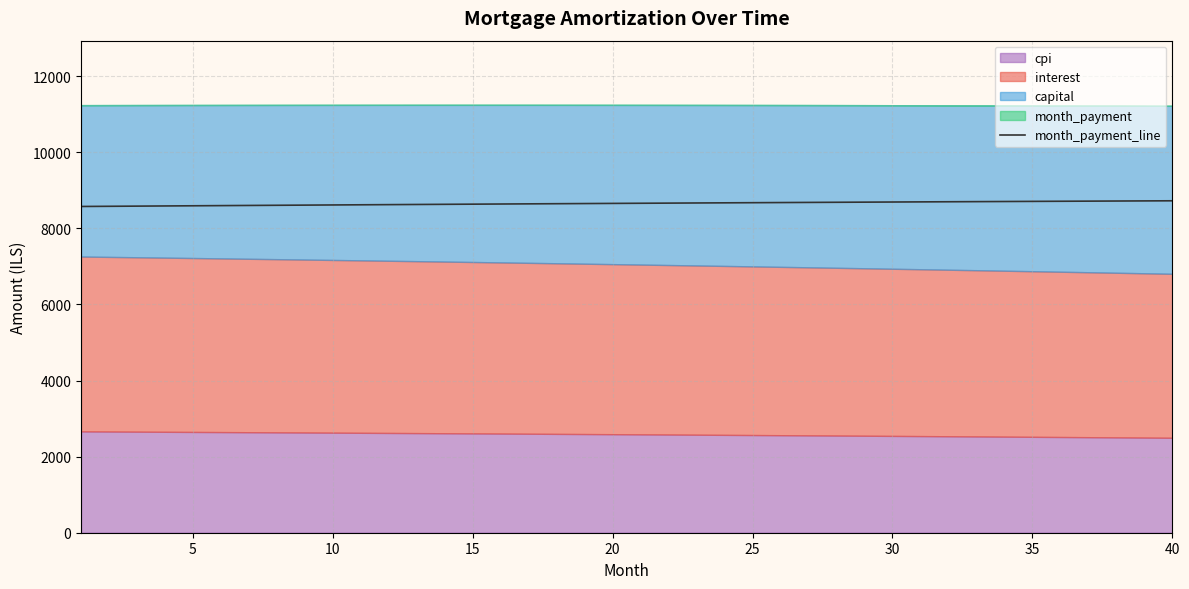

The value of month_payment_line at 15 is 8635.1. True or false?

True